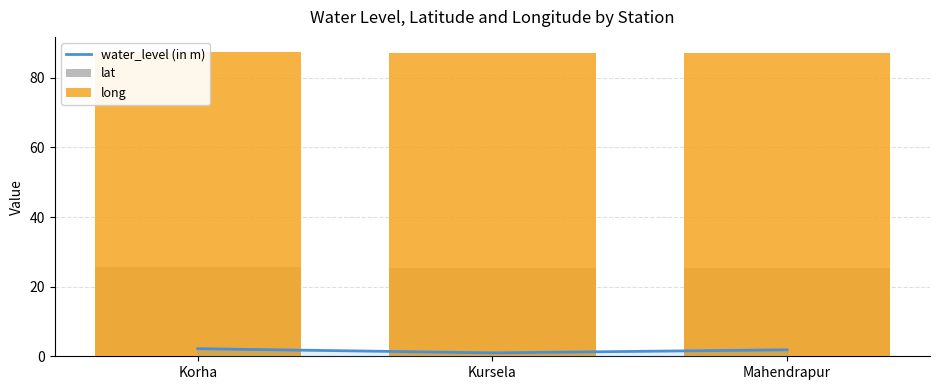

Reading right to left, extract all data points from this chart.

water_level (in m): Mahendrapur=1.9	Kursela=1.0	Korha=2.2
lat: Mahendrapur=25.5	Kursela=25.4	Korha=25.6
long: Mahendrapur=87.2	Kursela=87.2	Korha=87.4